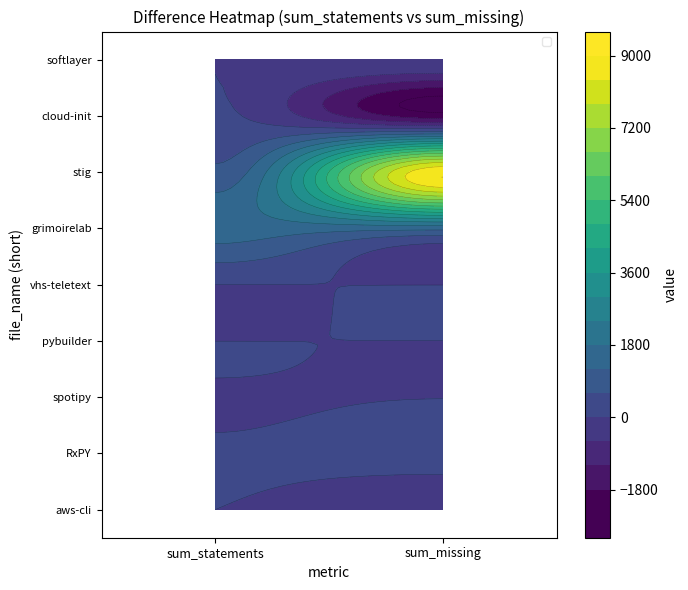

Which category has the highest value across all series?

sum_missing